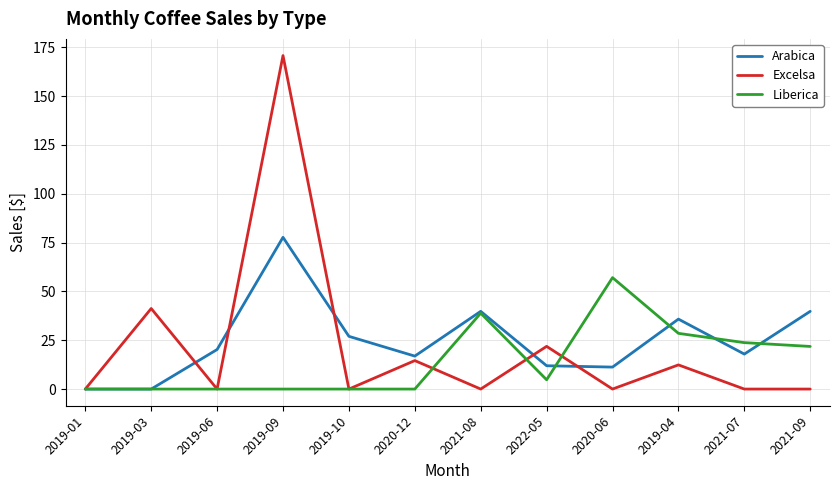

Which series changed the most between 2019-09 and 2022-05?

Excelsa